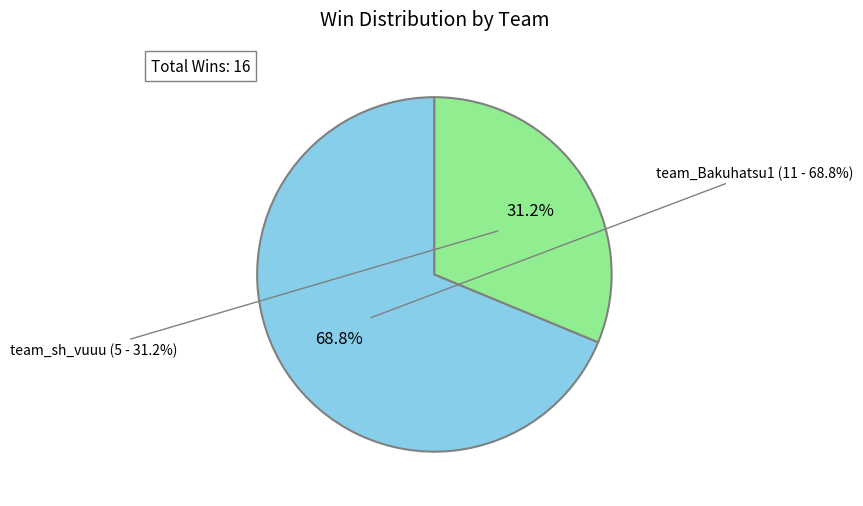

True or false: team_sh_vuuu accounts for 31% of the total.

True